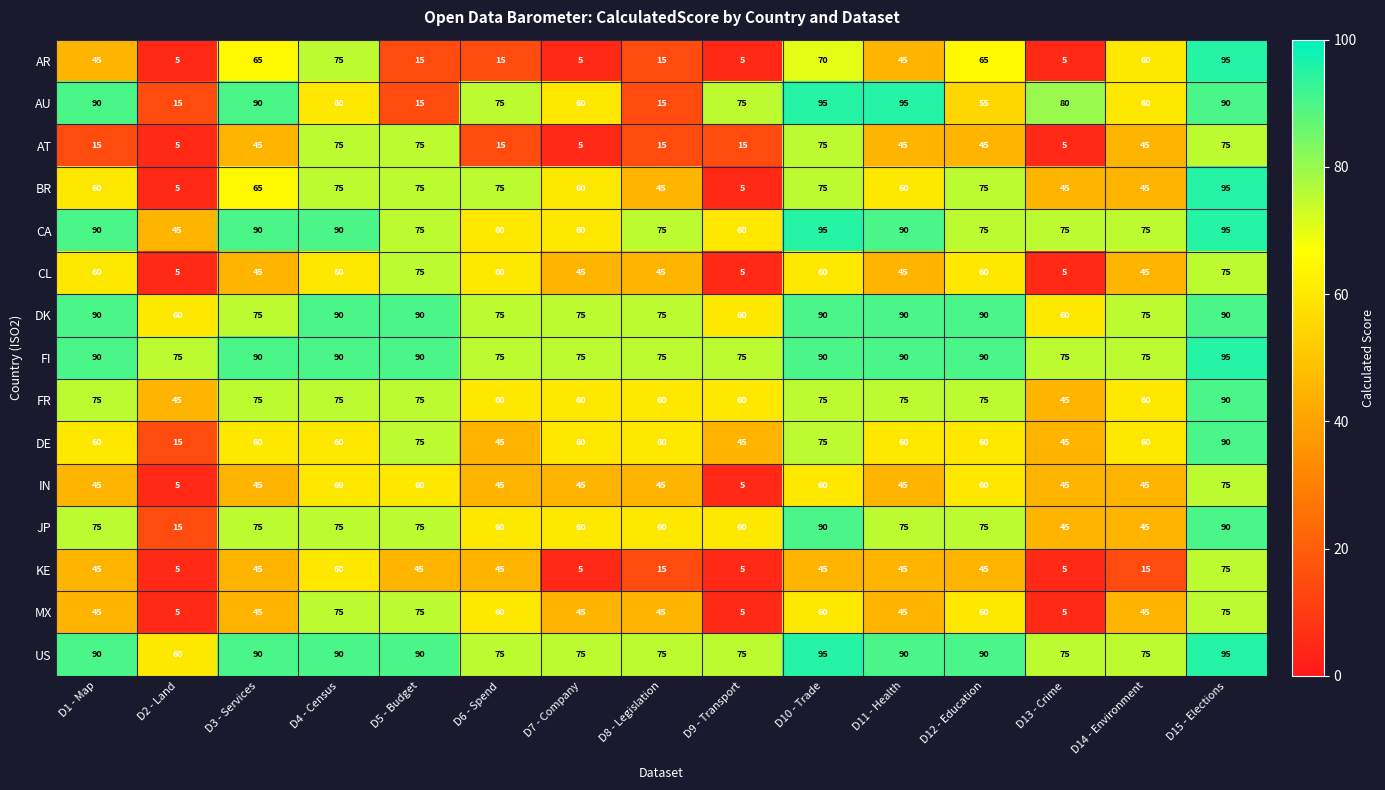

What is the sum of the CL values at D5 - Budget and D12 - Education?

135